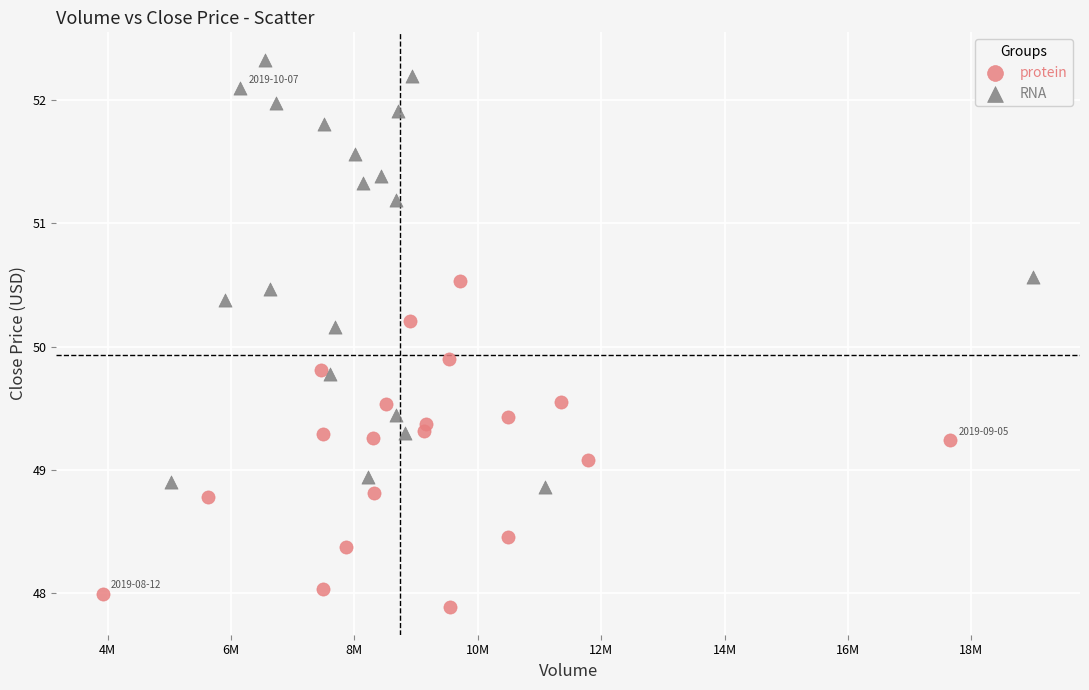

Which series has the largest Y range (max minus min)?

RNA